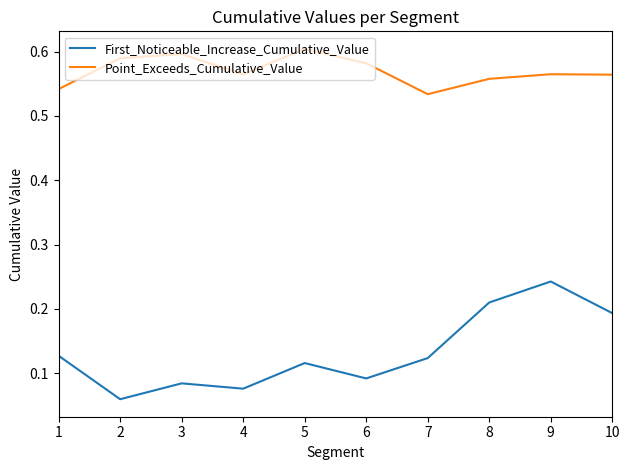

True or false: Point_Exceeds_Cumulative_Value and First_Noticeable_Increase_Cumulative_Value cross at least once.

False